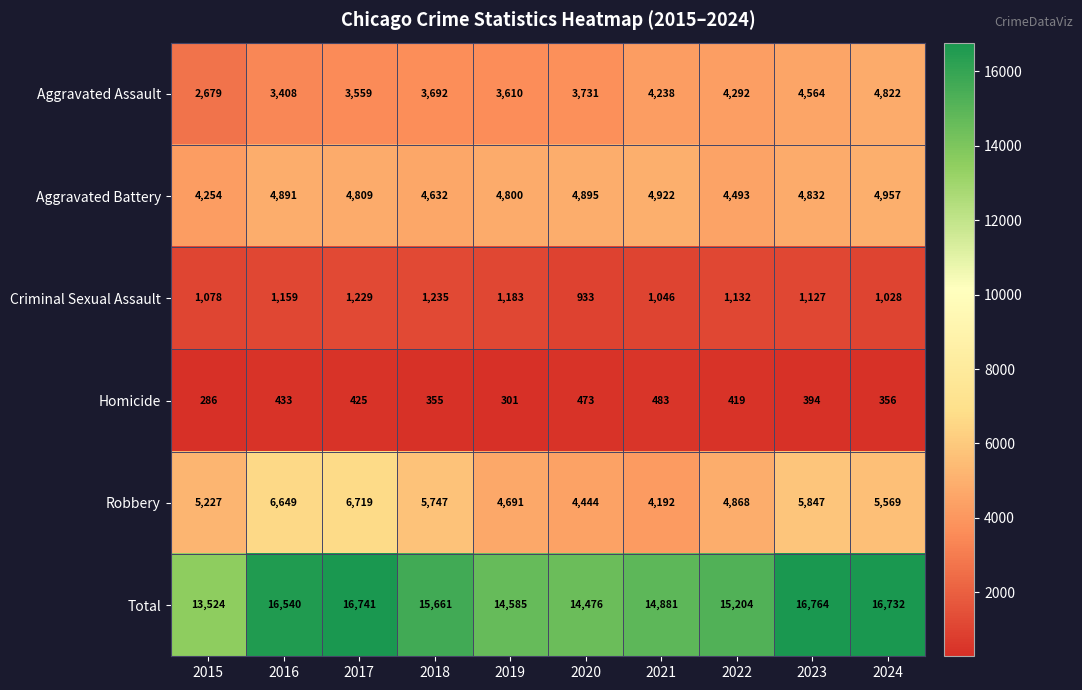

Read the Total value at 2018.

15661